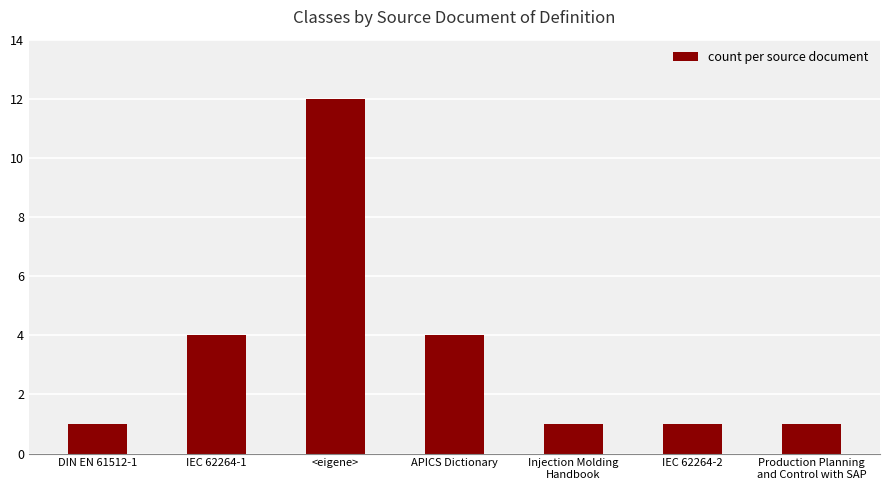

Approximately how many times larger is the value at IEC 62264-1 compared to Production Planning
and Control with SAP?

4.0